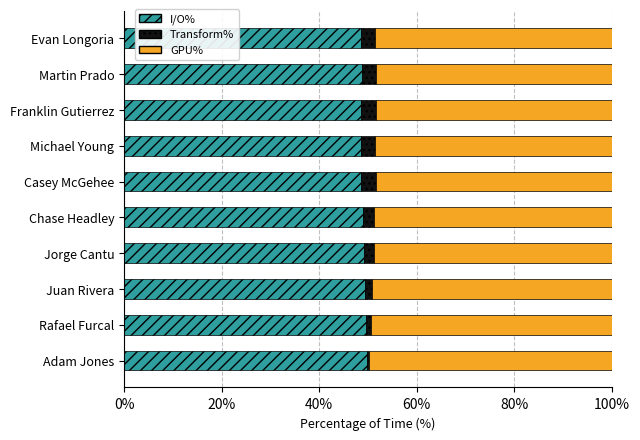

Is it true that I/O% equals 29.3 at Franklin Gutierrez?

False